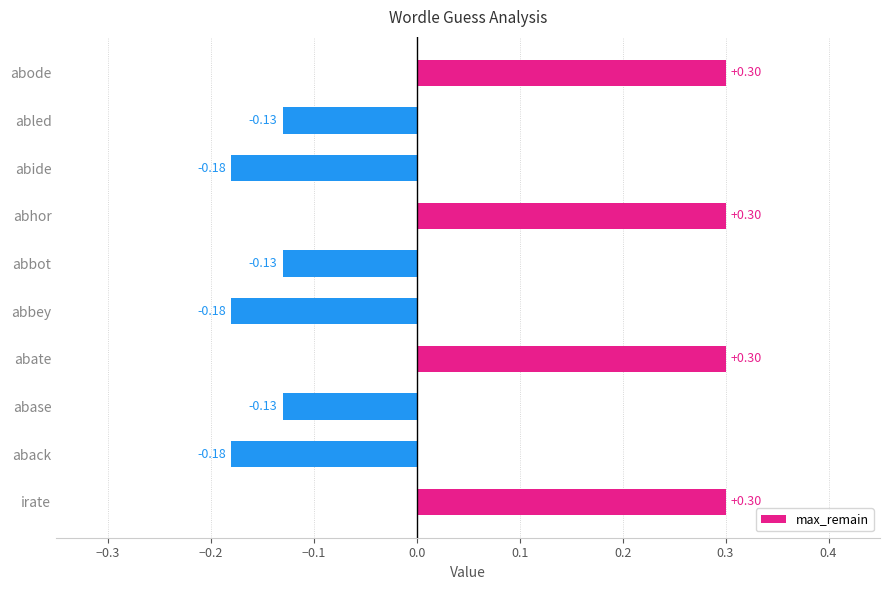

Which has a higher value, abbot or abate?

abate